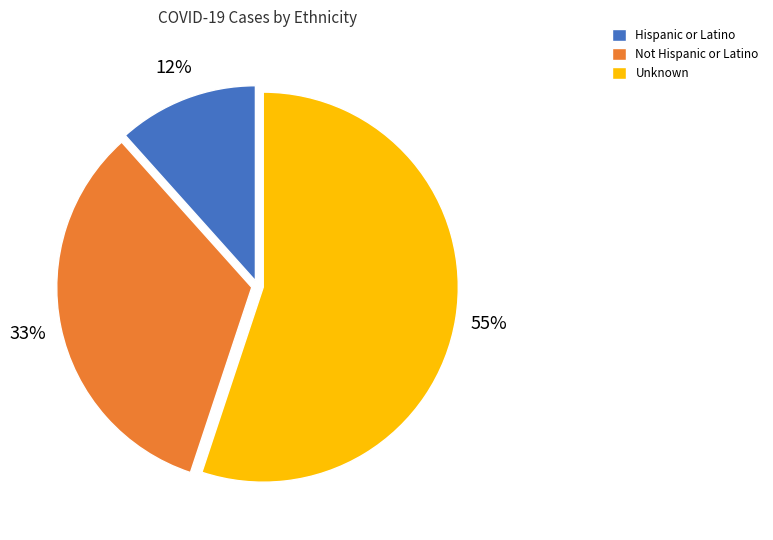

Do Hispanic or Latino and Not Hispanic or Latino together represent more than half of the pie?

No